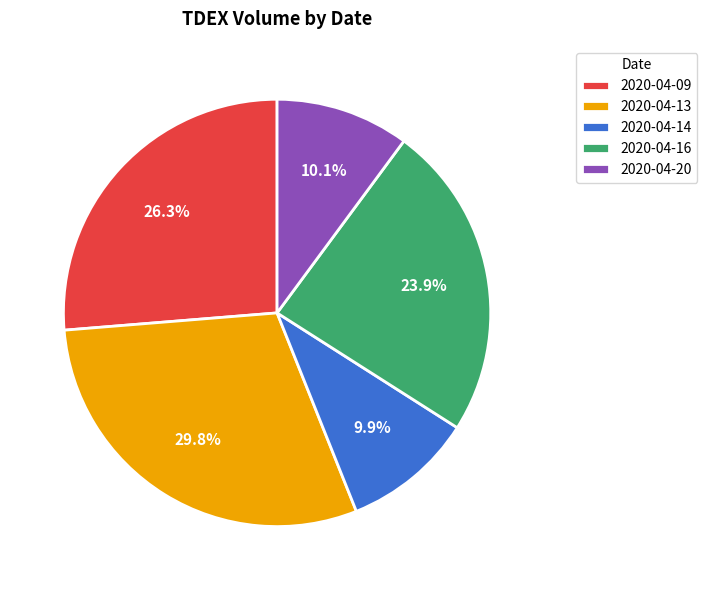

To the nearest percent, what portion does 2020-04-14 represent?

10%